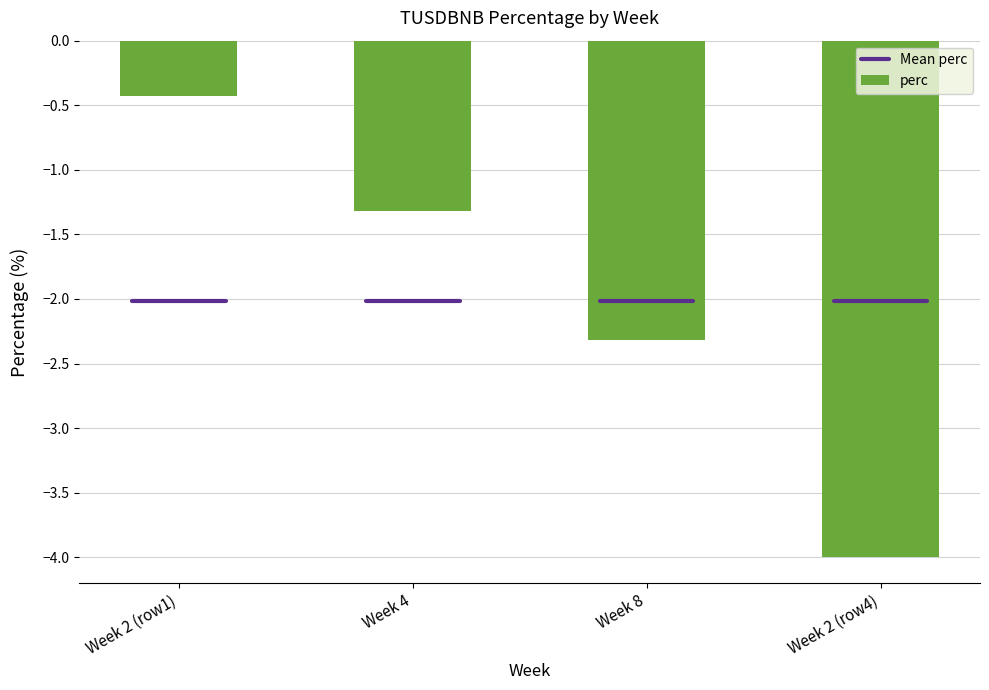

The value at Week 2 (row1) is -0.4. True or false?

True